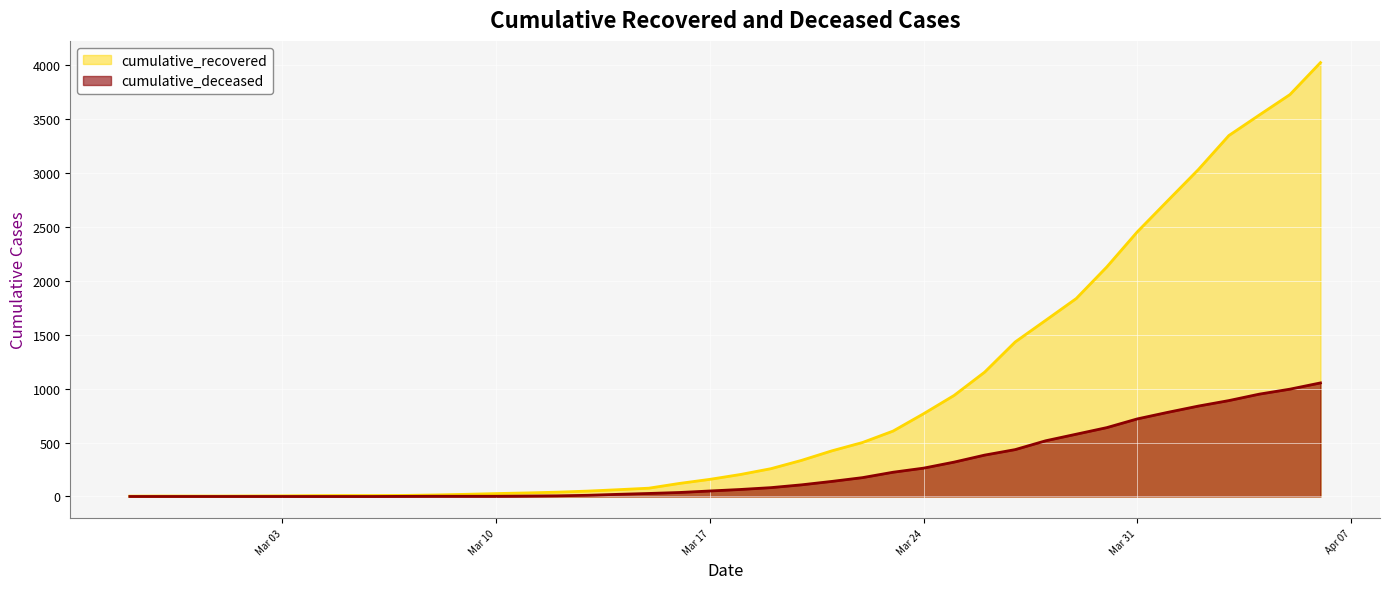

What is the sum of all cumulative_recovered values?

35775